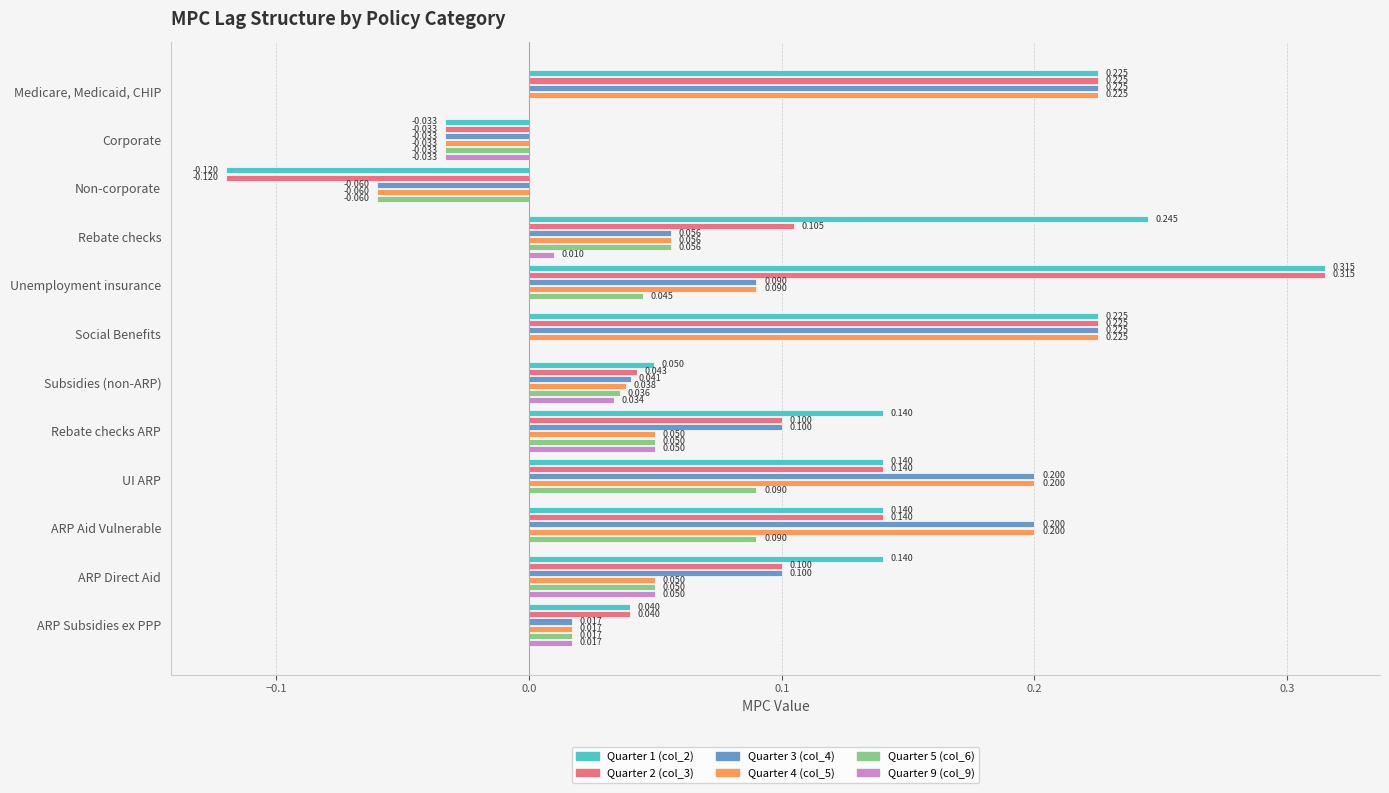

Is the value of Quarter 4 (col_5) at Subsidies (non-ARP) greater than the value of Quarter 3 (col_4) at Medicare, Medicaid, CHIP?

No